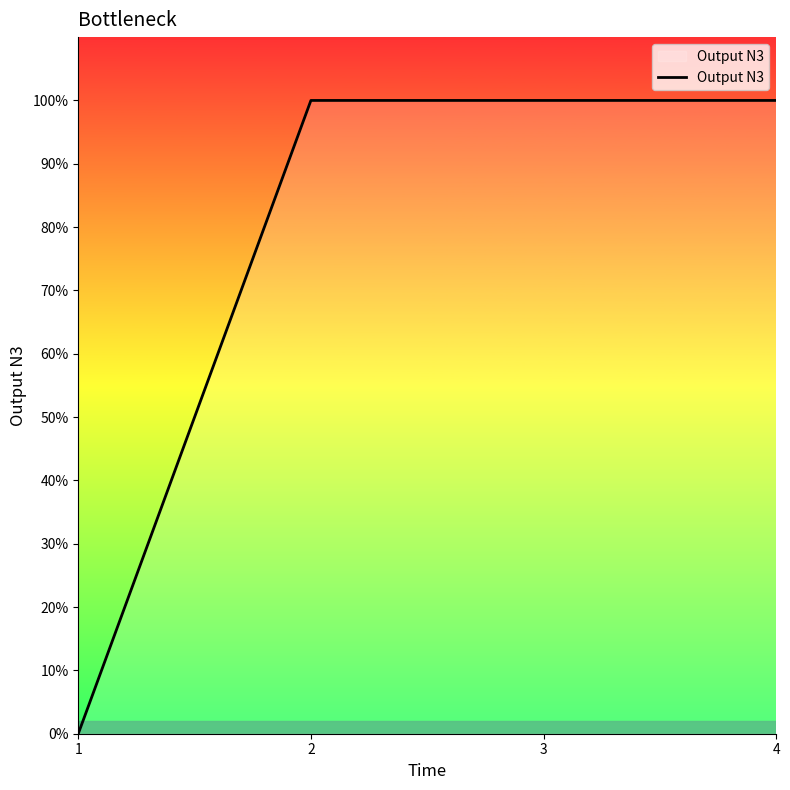

Does the chart display data point markers on the line(s)?

No